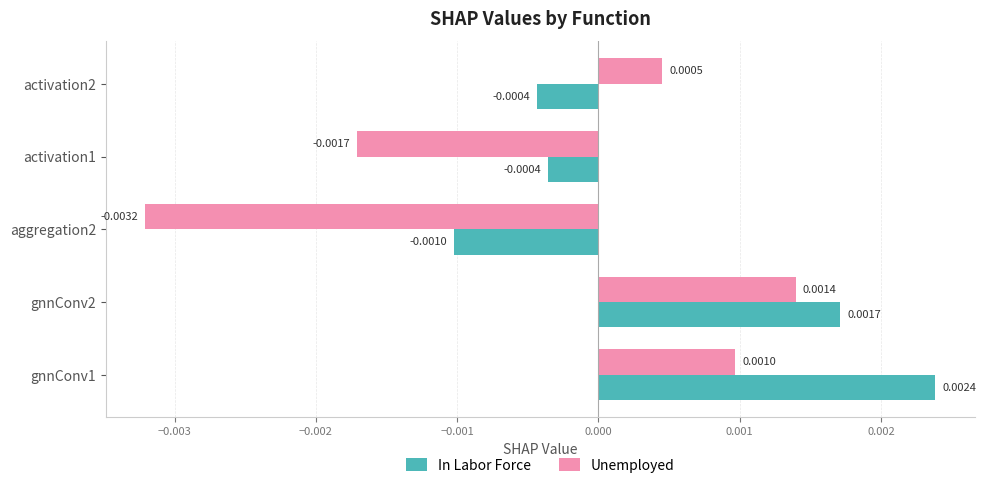

List the series in order of their peak value, lowest first.

Unemployed, In Labor Force